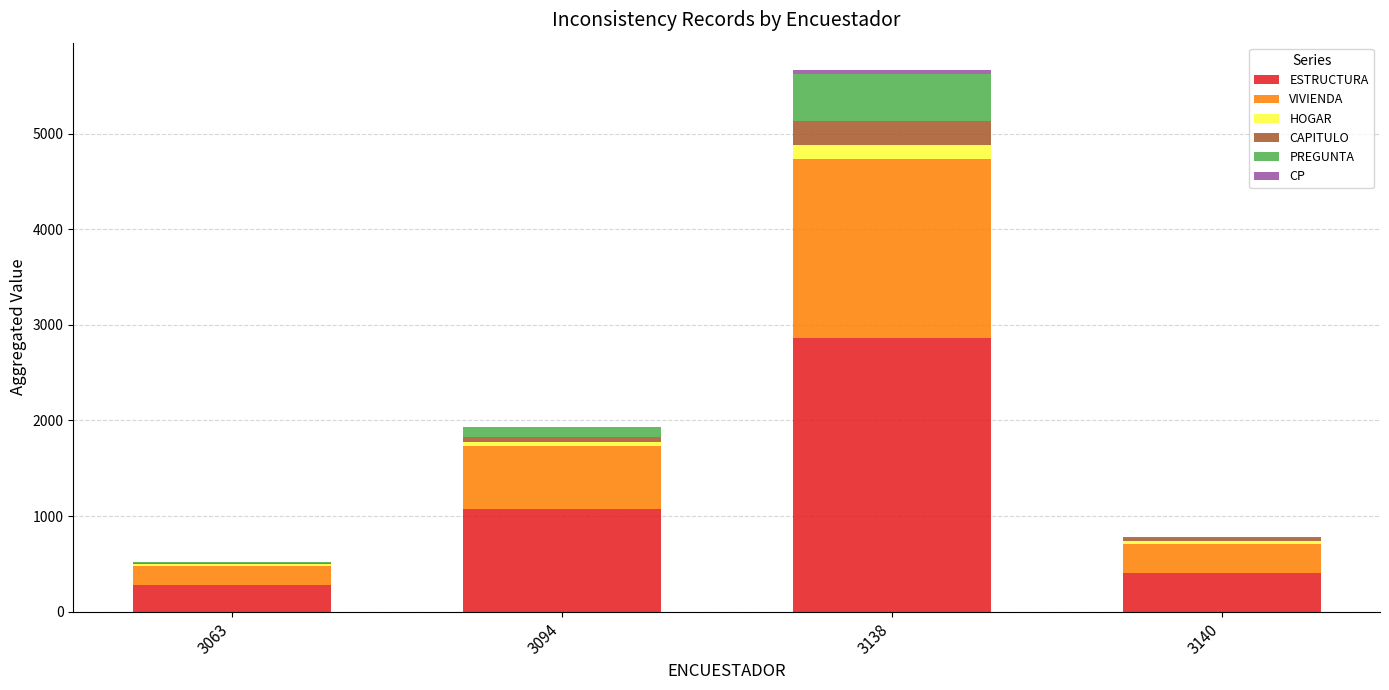

Which category has the highest value in the ESTRUCTURA series?

3138